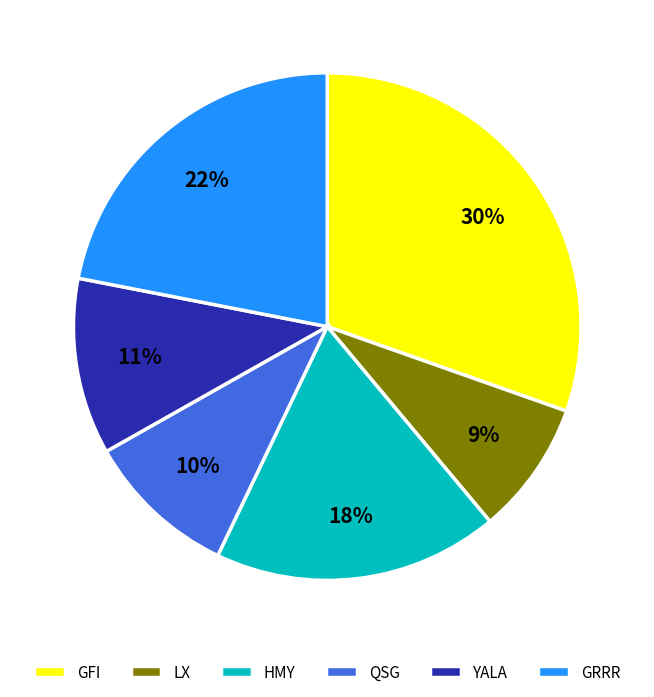

Is the sum of YALA and LX greater than half?

No